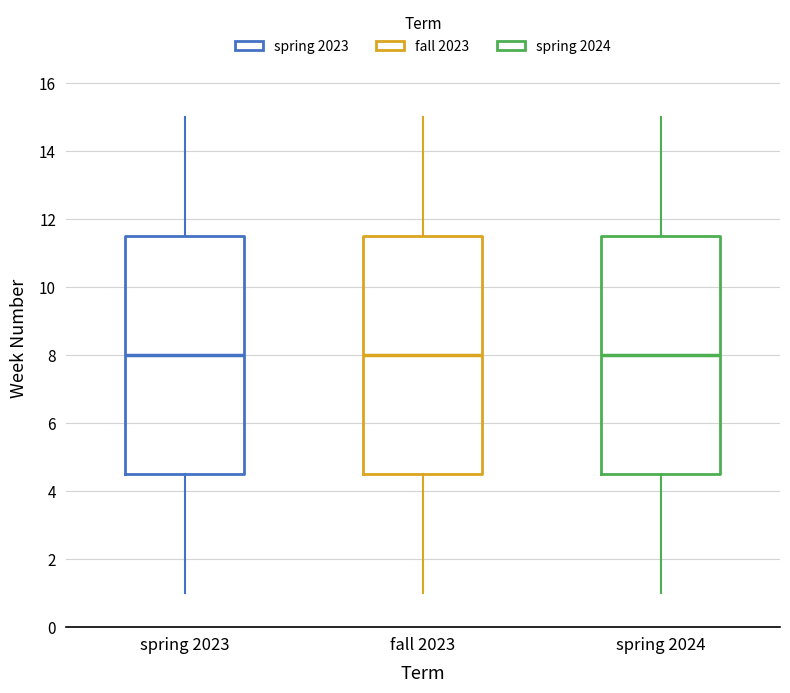

Reading left to right, read every box against the y-axis: the position of its median line, the range the box covers, and the ends of its whiskers. The values are not printed on the chart, so give them approximately, as read against the axis.

spring 2023: median 8.0, box 4.6 to 11.6, whiskers 1.0 to 15.0
fall 2023: median 8.0, box 4.6 to 11.6, whiskers 1.0 to 15.0
spring 2024: median 8.0, box 4.6 to 11.6, whiskers 1.0 to 15.0